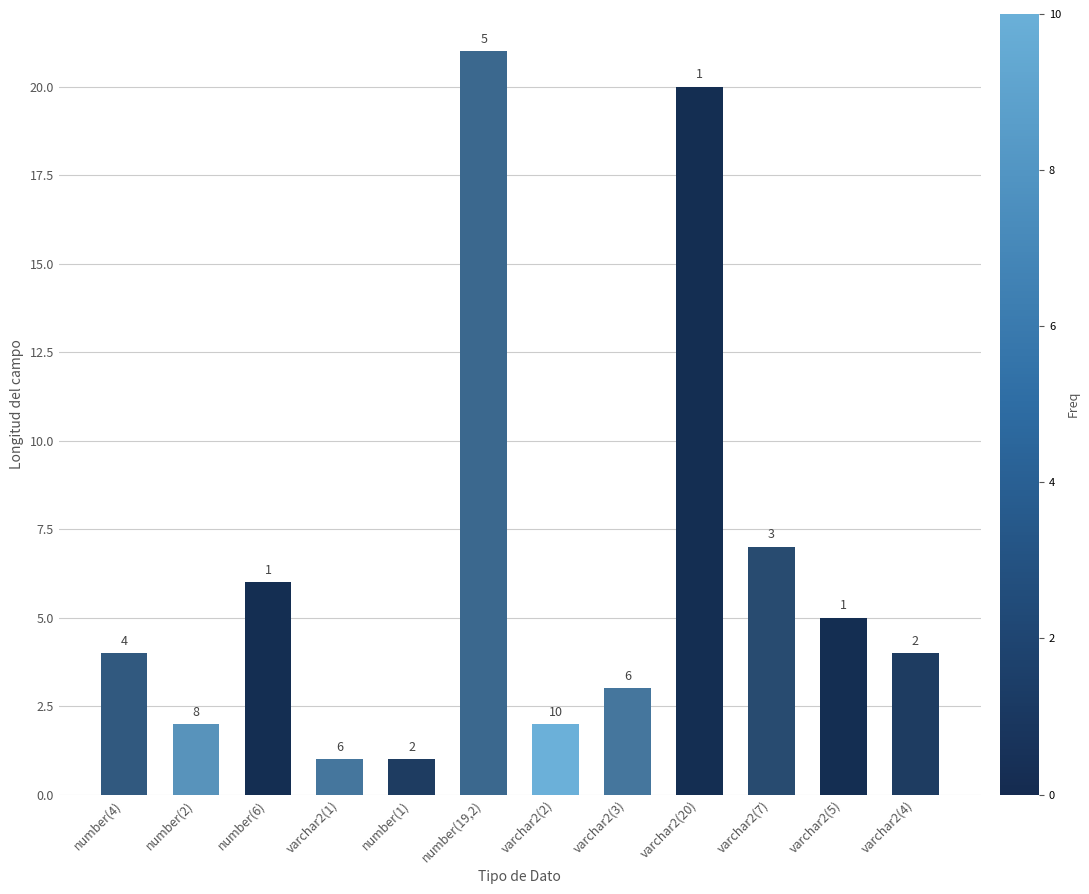

What is the maximum value shown in the chart?

21